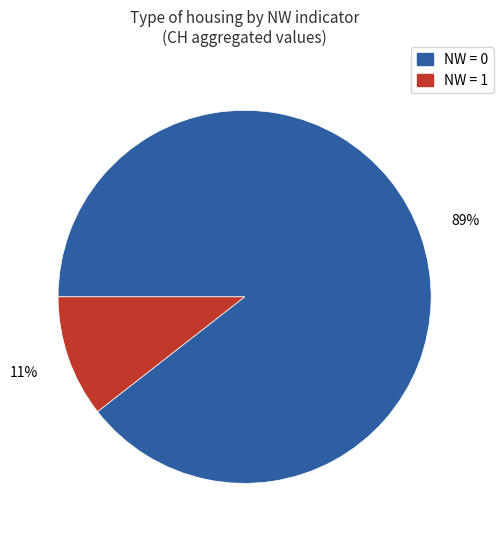

To the nearest percent, what is the average slice percentage?

50%